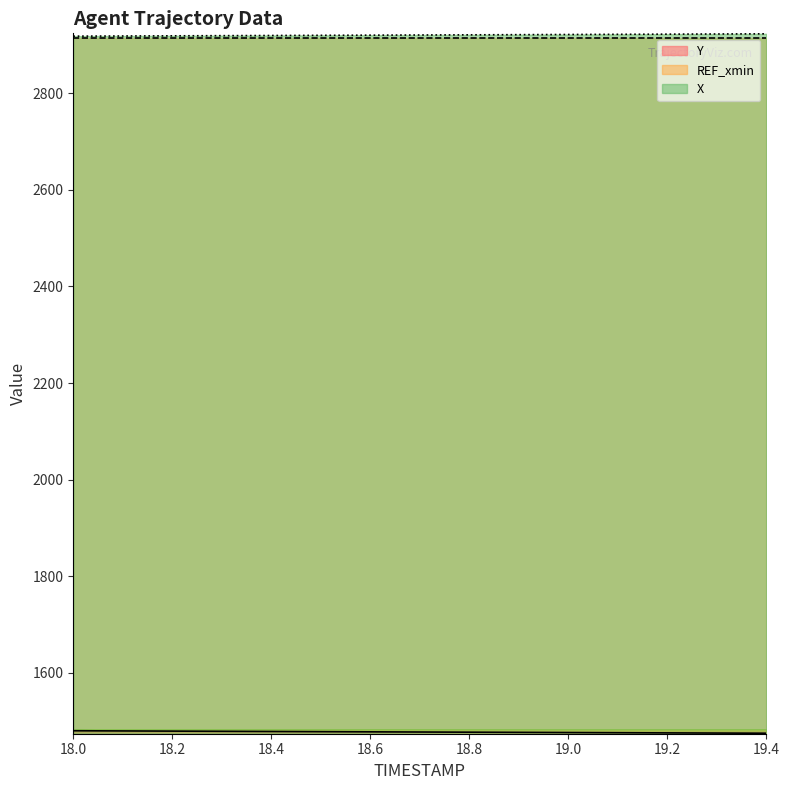

True or false: X and Y cross at least once.

False